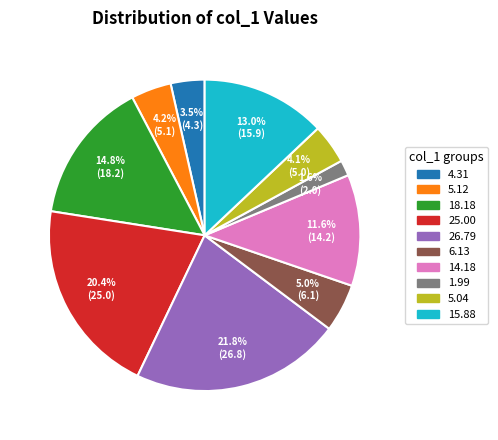

Is there any slice that represents more than half of the pie?

No